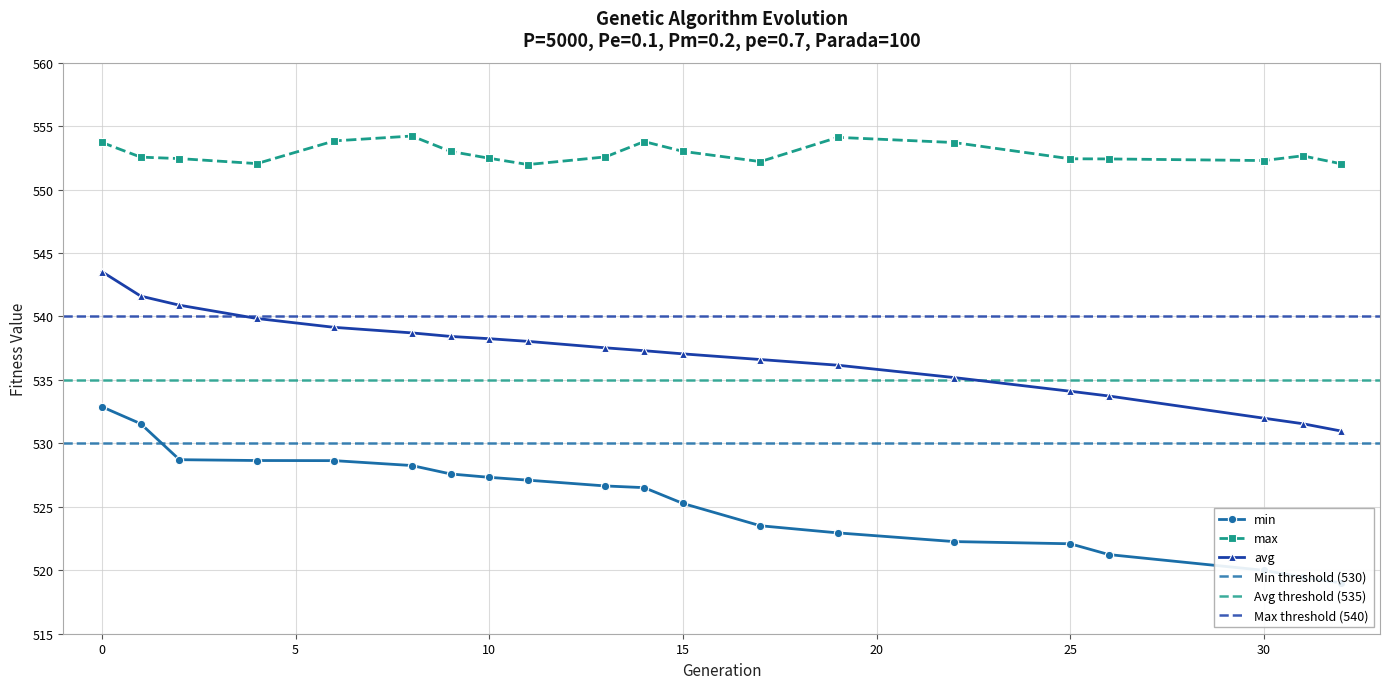

At how many categories does at least one series exceed 520?

20